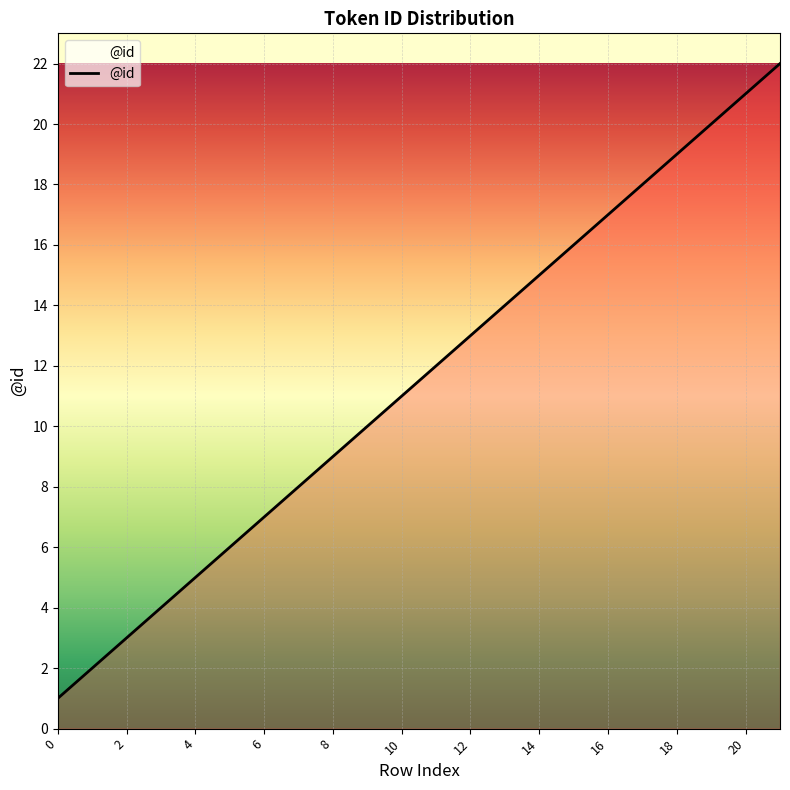

Reading left to right, extract all data points from this chart.

1	2	3	4	5	6	7	8	9	10	11	12	13	14	15	16	17	18	19	20	21	22